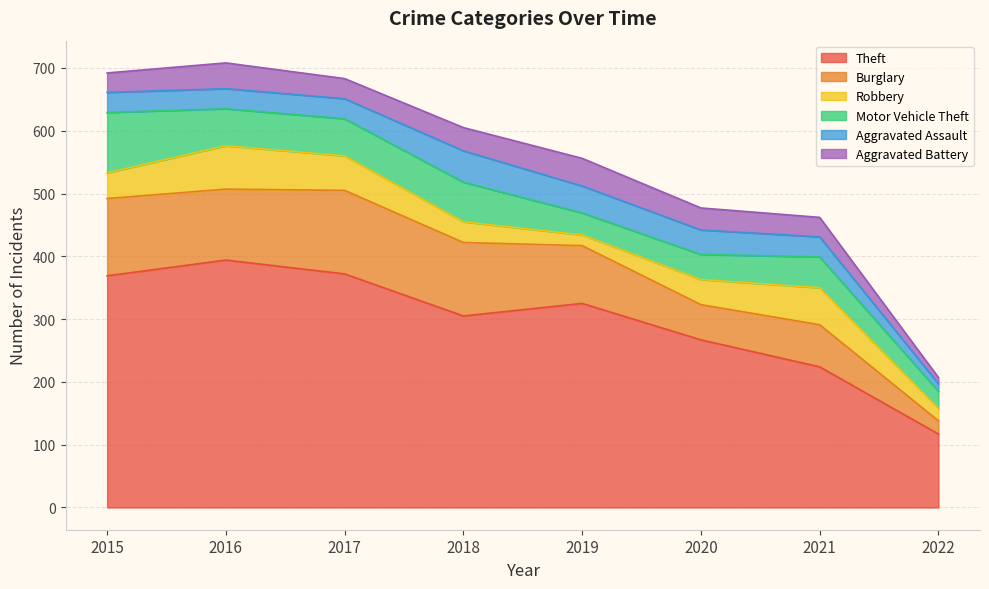

In Robbery, how many points are higher than both neighbors (excluding endpoints)?

2